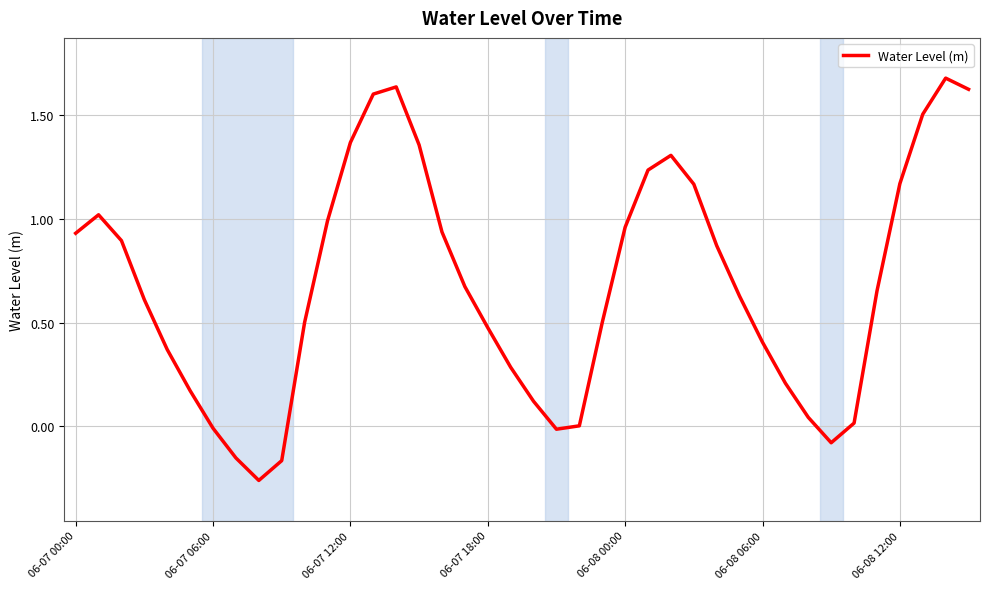

What is the greatest value displayed?

1.7